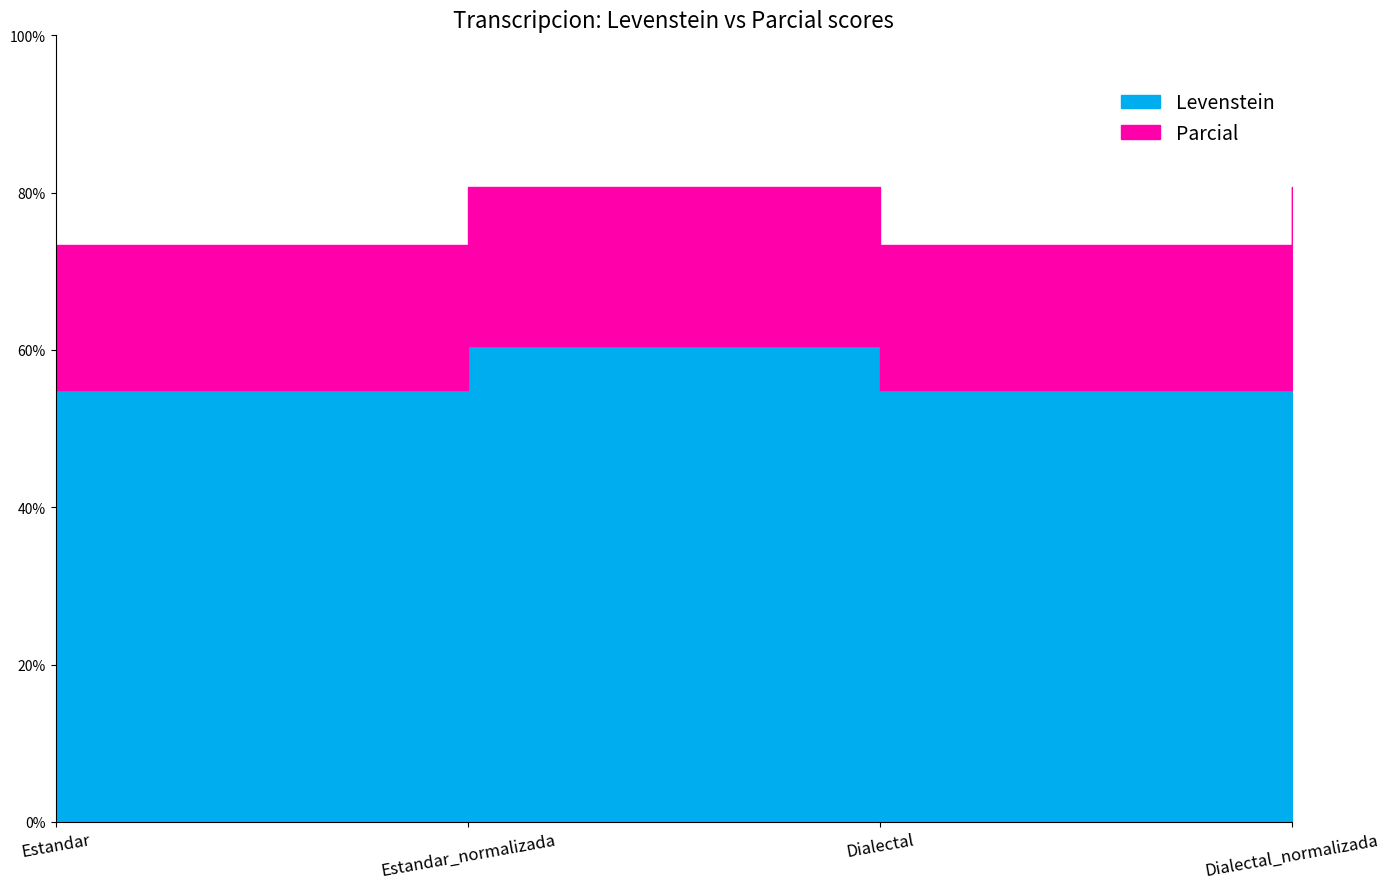

True or false: Parcial and Levenstein cross at least once.

False